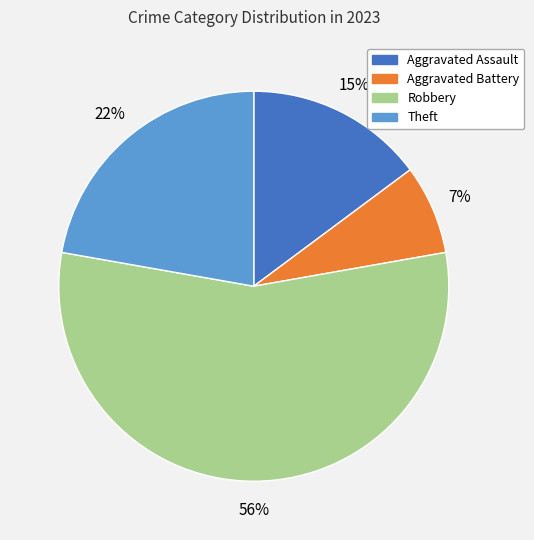

To the nearest percent, what percentage of the pie is Aggravated Battery?

7%